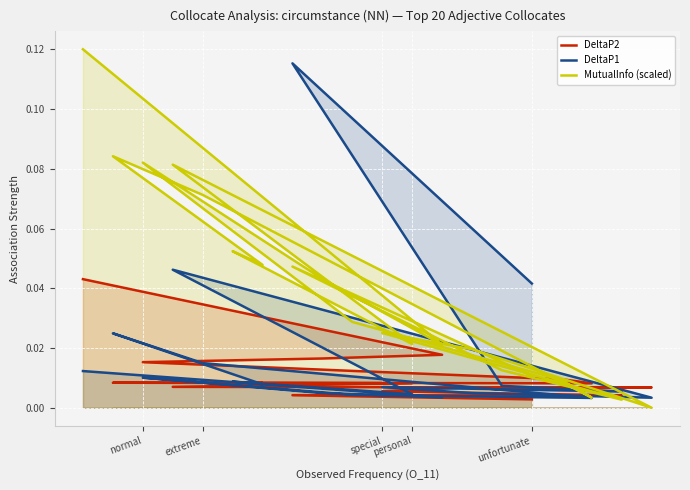

Is it true that DeltaP1 equals 0.0 at 19?

False